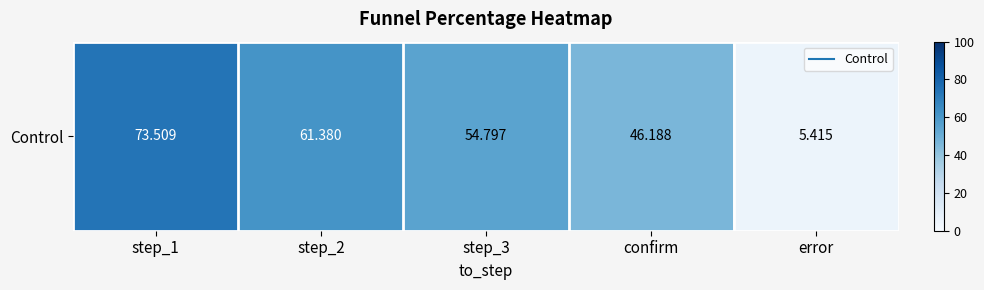

What is the difference between the second highest and second lowest values?

15.2